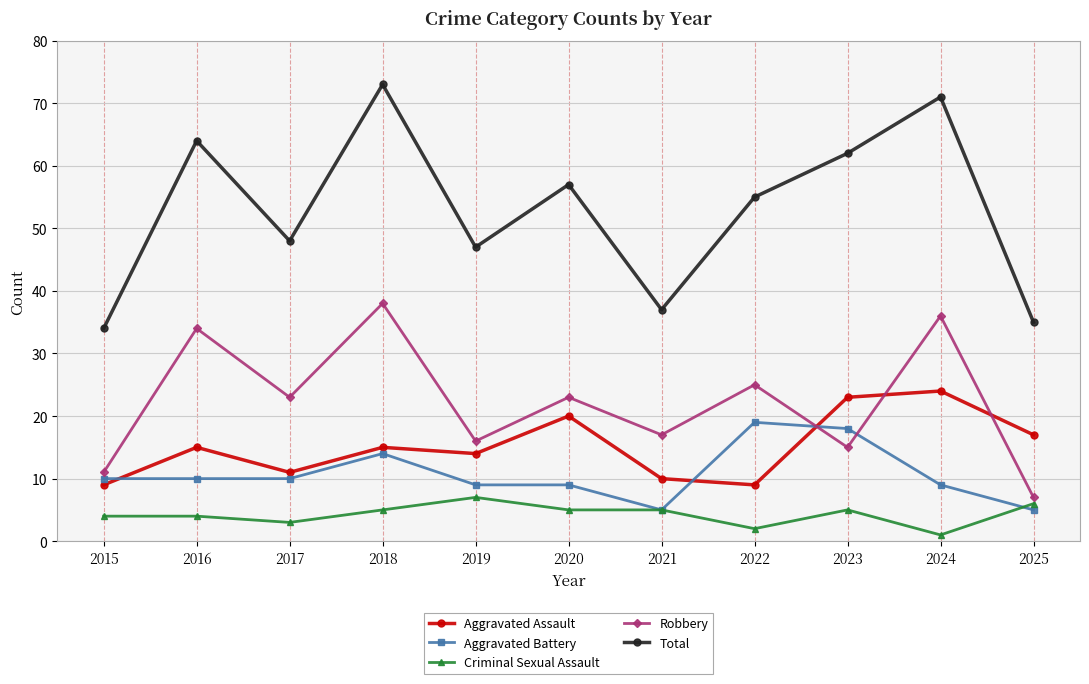

What is the difference between the maximum and minimum values in the Total series?

39